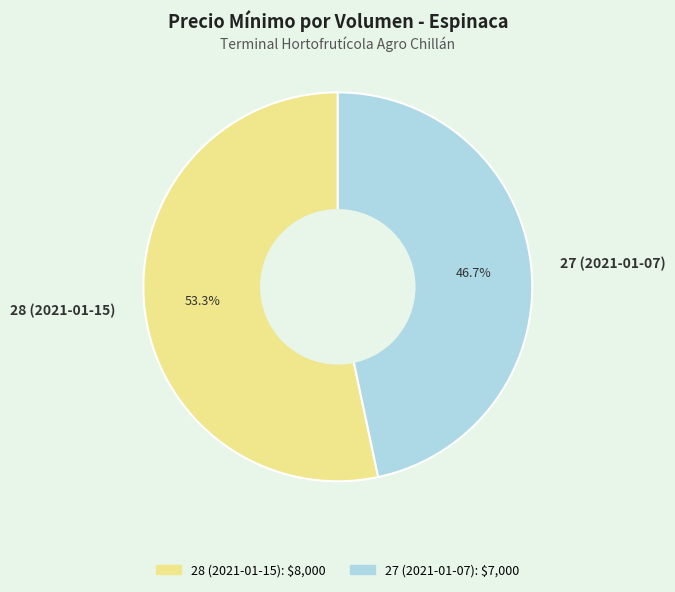

Between 27 (2021-01-07) and 28 (2021-01-15), which is larger?

28 (2021-01-15)